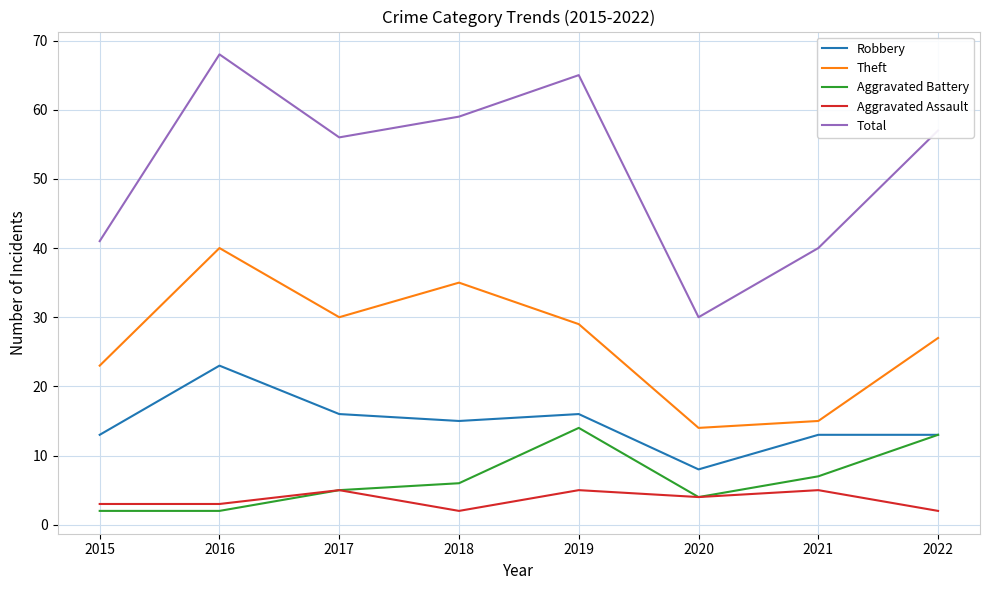

Reading right to left, what are all the values shown in this chart?

Robbery: 13	13	8	16	15	16	23	13
Theft: 27	15	14	29	35	30	40	23
Aggravated Battery: 13	7	4	14	6	5	2	2
Aggravated Assault: 2	5	4	5	2	5	3	3
Total: 57	40	30	65	59	56	68	41